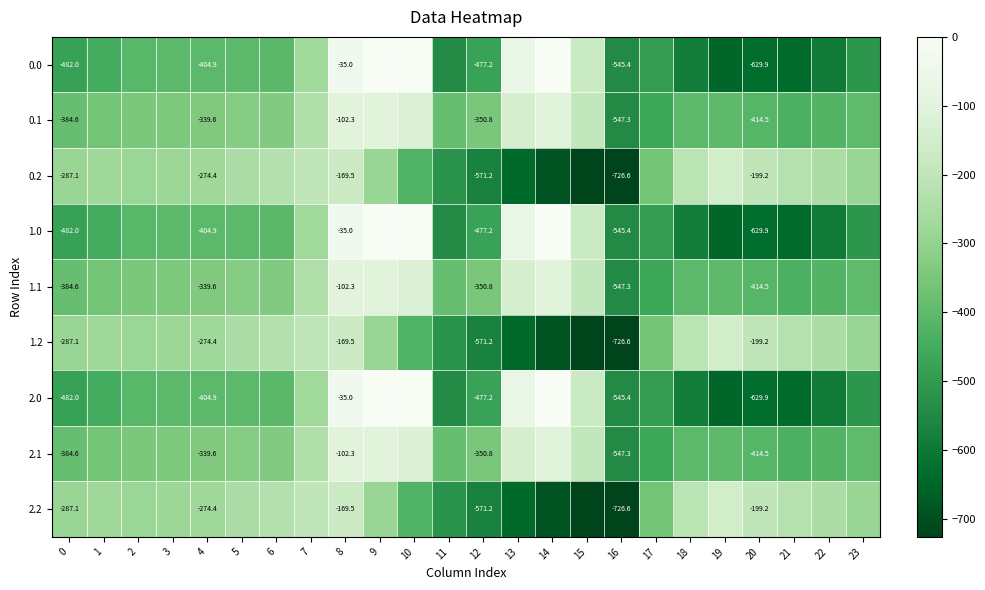

At which label is 2.2 closest to -438?

10